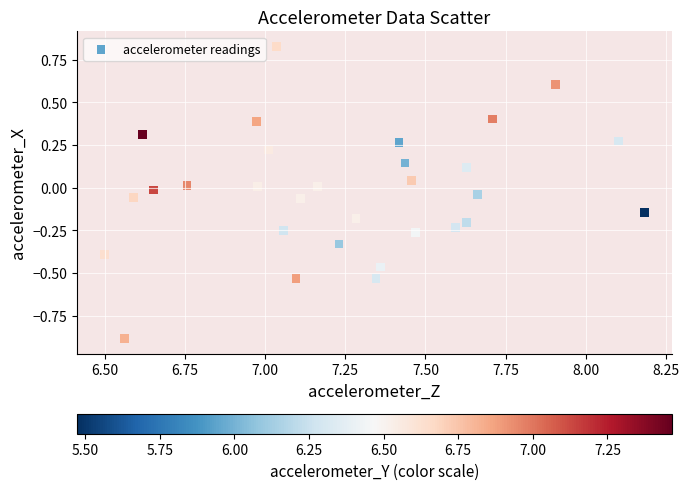

What is the range of X values (max minus min)?

1.7